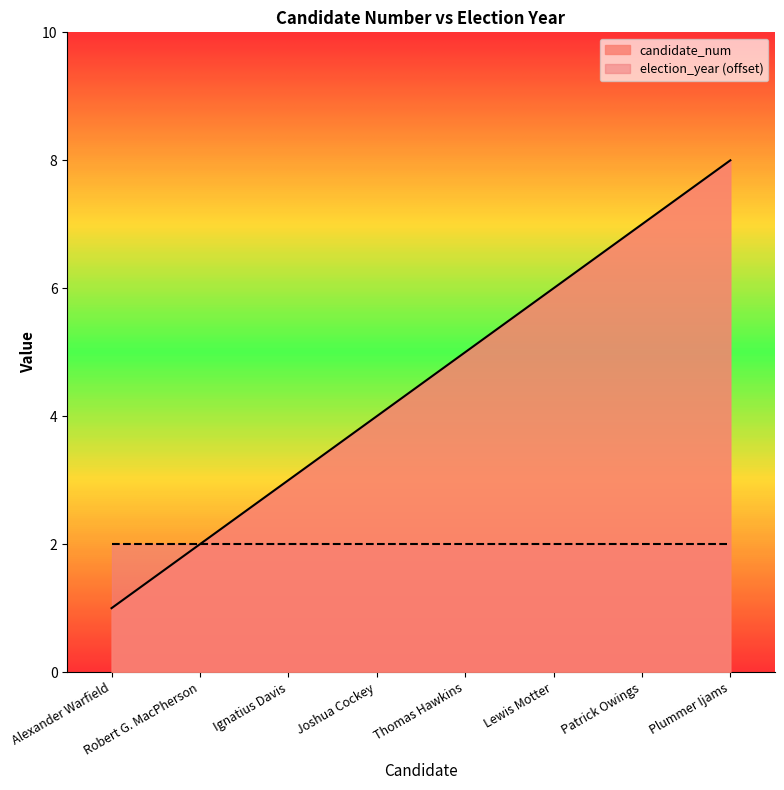

How many values are between 3 and 7?

5